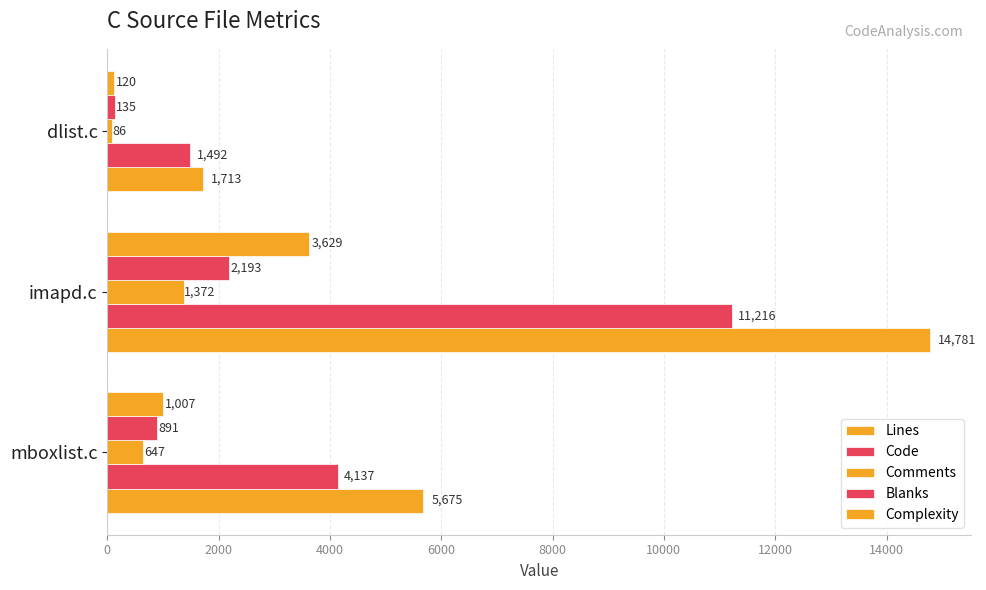

How many distinct data groups are displayed?

5